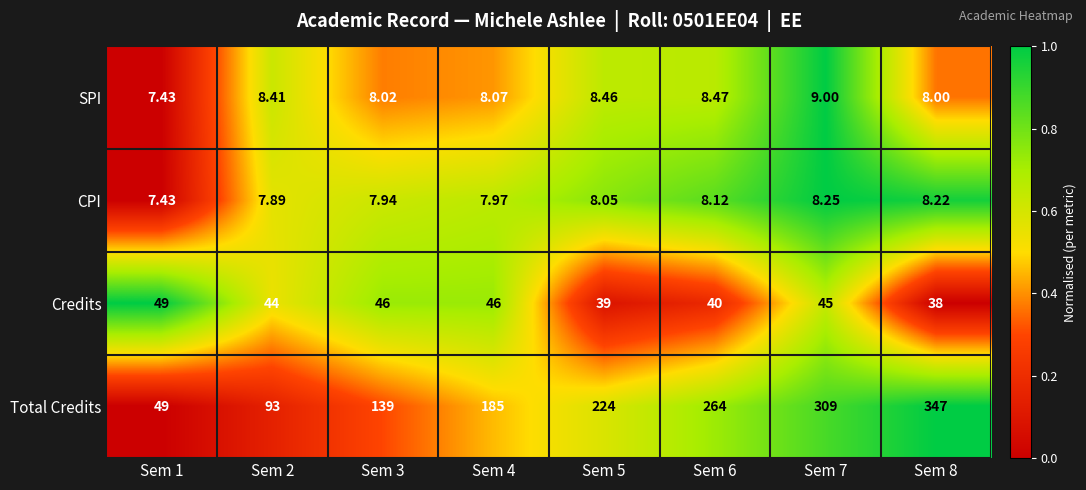

Which series has the widest spread of values?

Total Credits